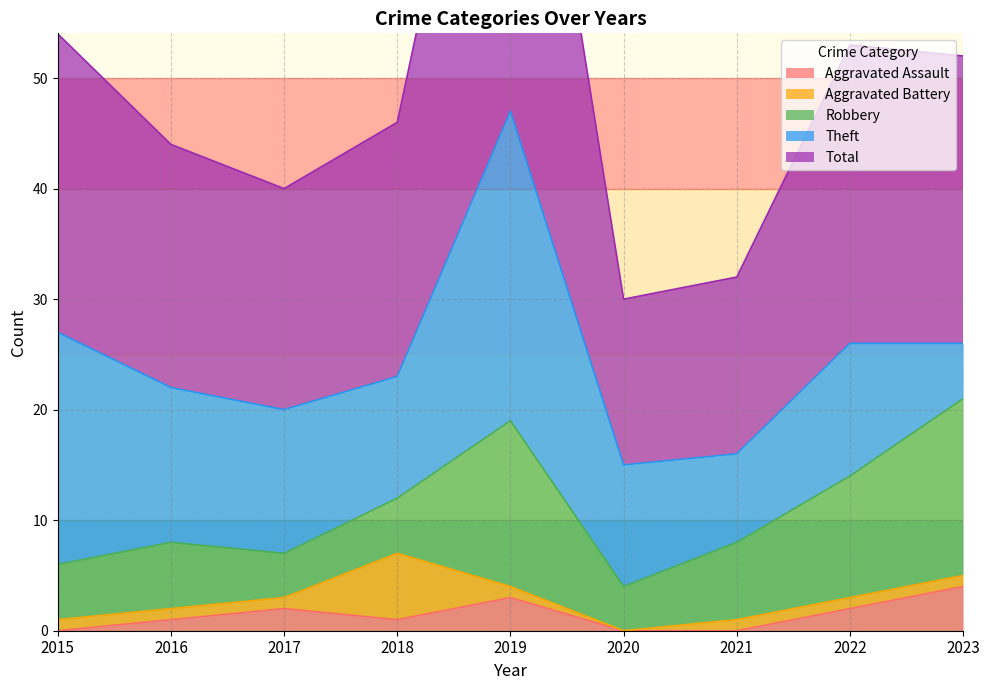

In Total, how many points are higher than both neighbors (excluding endpoints)?

2